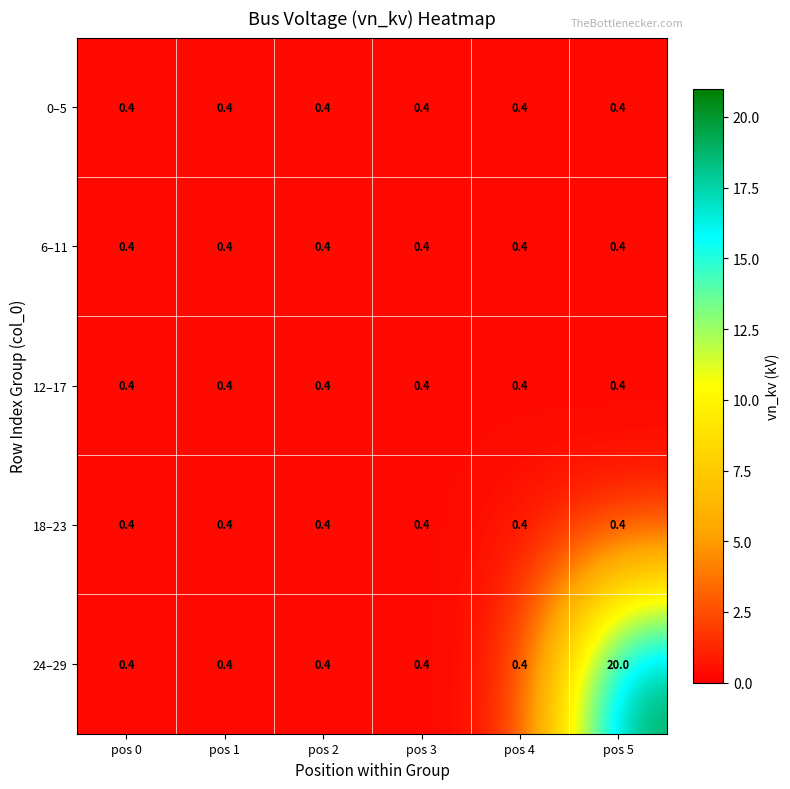

Reading right to left, extract all data points from this chart.

0–5: 0.4	0.4	0.4	0.4	0.4	0.4
6–11: 0.4	0.4	0.4	0.4	0.4	0.4
12–17: 0.4	0.4	0.4	0.4	0.4	0.4
18–23: 0.4	0.4	0.4	0.4	0.4	0.4
24–29: 20.0	0.4	0.4	0.4	0.4	0.4